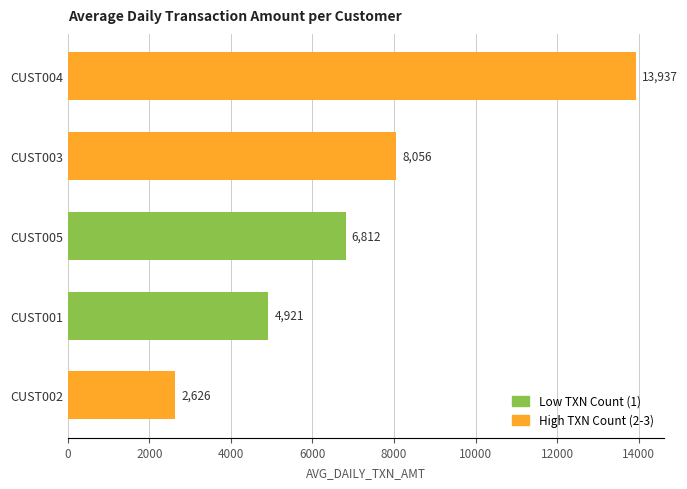

What is the smallest value displayed?

2625.8